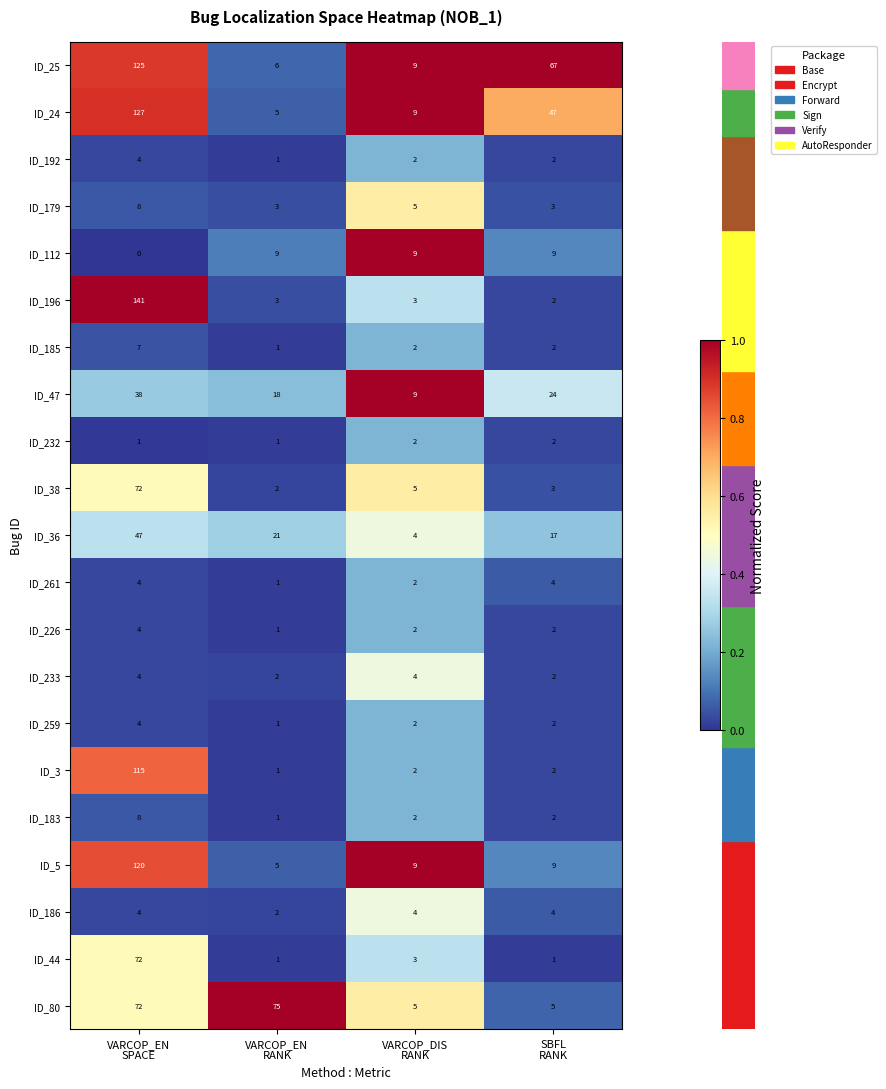

Count the ID_183 values in the range 2 to 8.

3